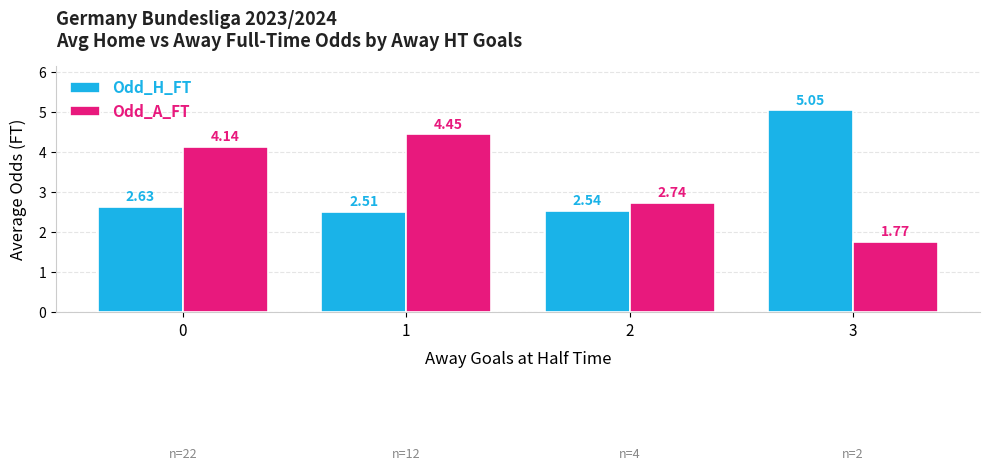

How many bars are there in each group?

2